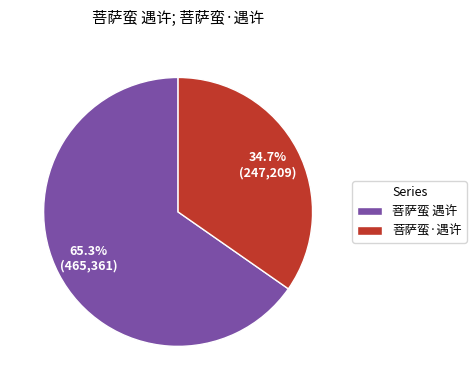

How many segments does this pie chart have?

2